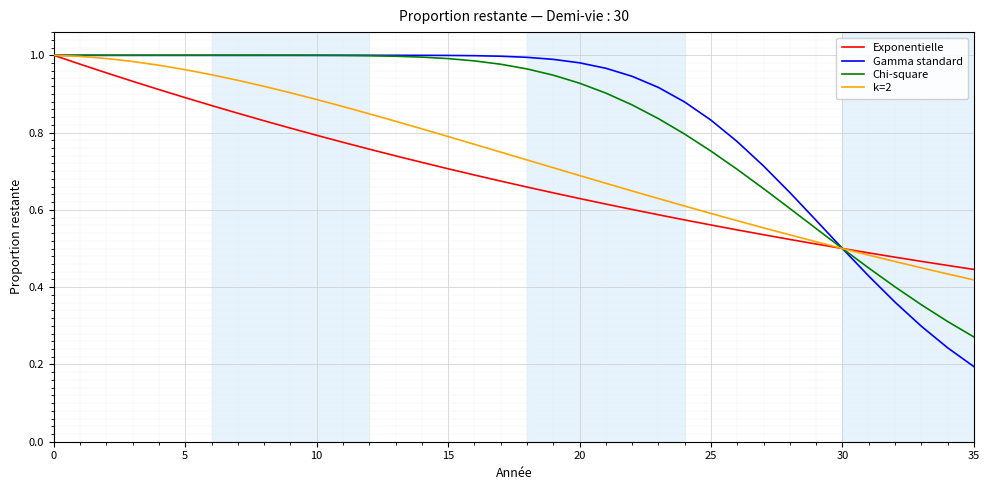

Which series has the widest spread of values?

Gamma standard